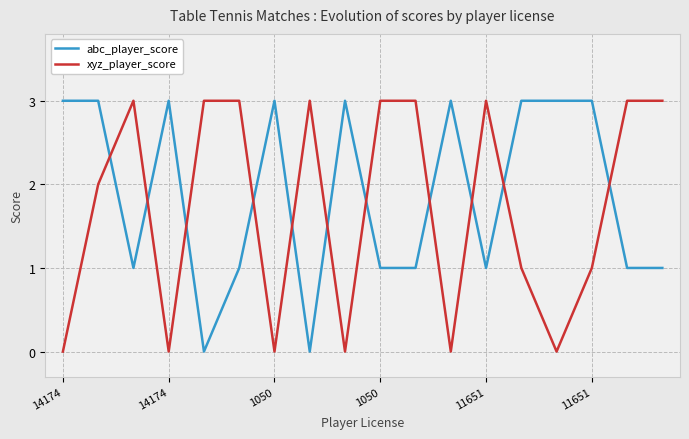

Rank the series by their average value, from highest to lowest.

abc_player_score, xyz_player_score